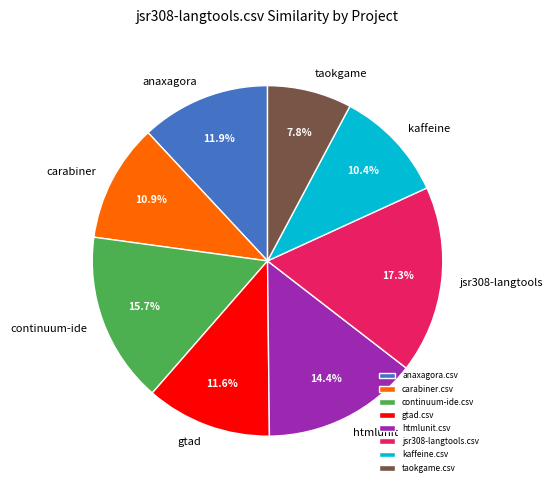

To the nearest percent, what is the average slice percentage?

12%